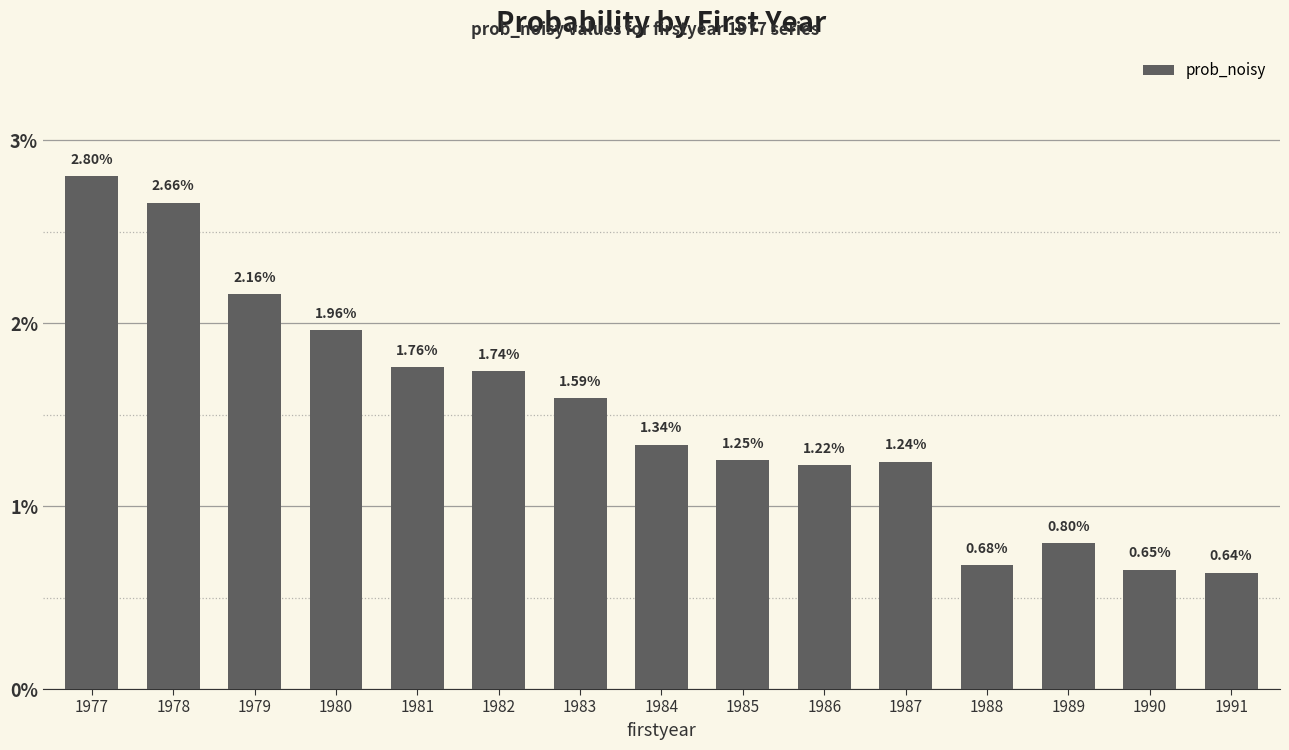

Rank the categories by value from highest to lowest.

1977, 1978, 1979, 1980, 1981, 1982, 1983, 1984, 1985, 1987, 1986, 1989, 1988, 1990, 1991